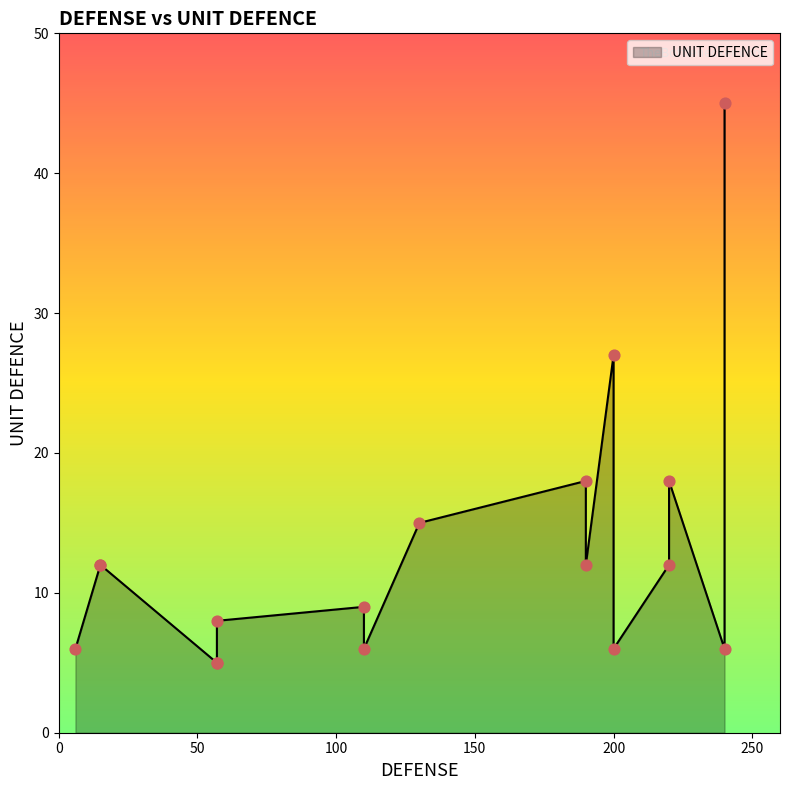

Which has a higher value, 9 or 18?

18